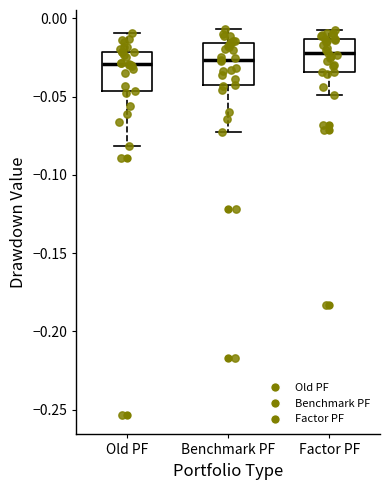

Where does the lower whisker of the box for Benchmark PF end on the y-axis? The values are not printed on the chart, so give them approximately, as read against the axis.

-0.075